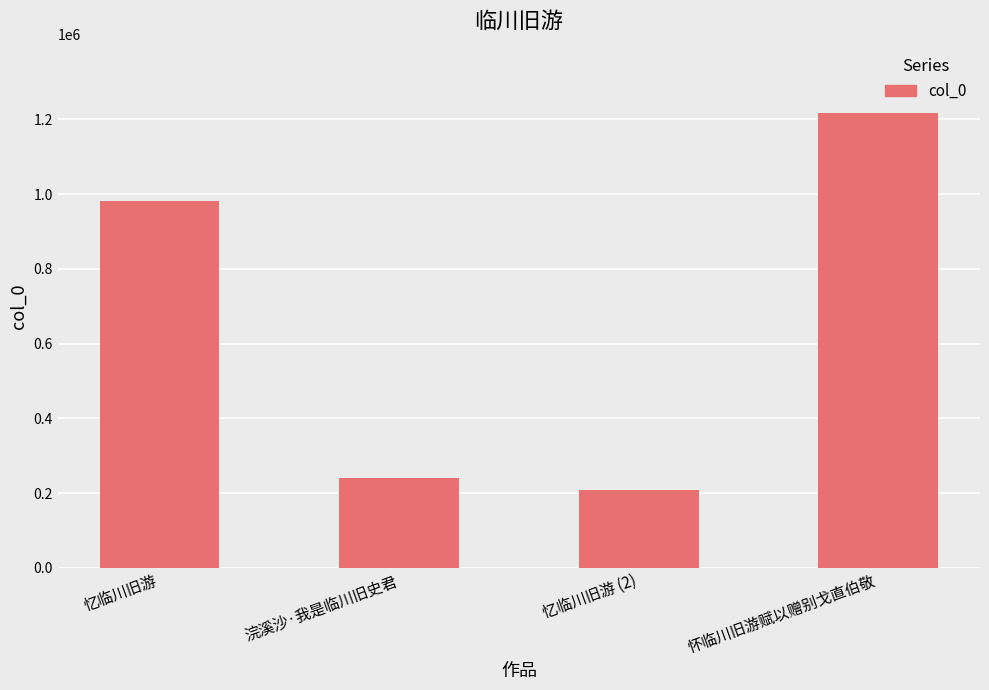

Count the number of categories in the chart.

4